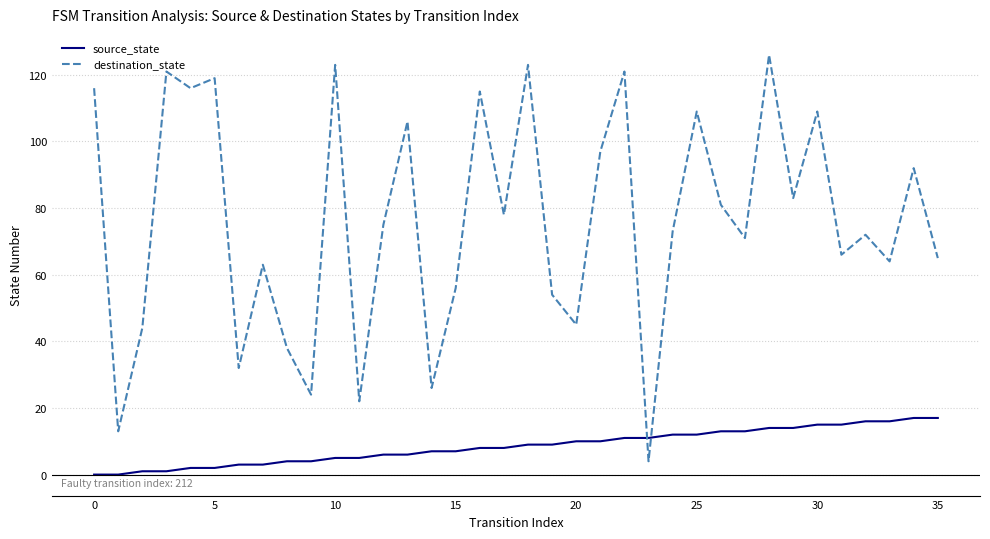

What is the greatest value displayed?

126